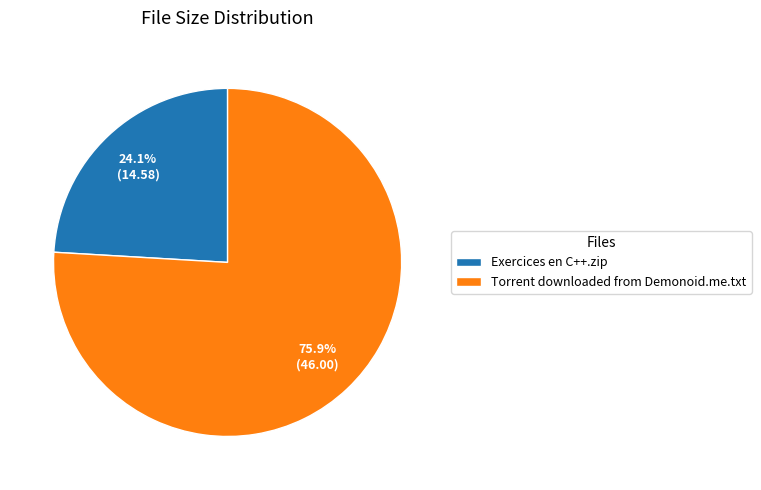

What is the smallest slice in the pie chart?

Exercices en C++.zip